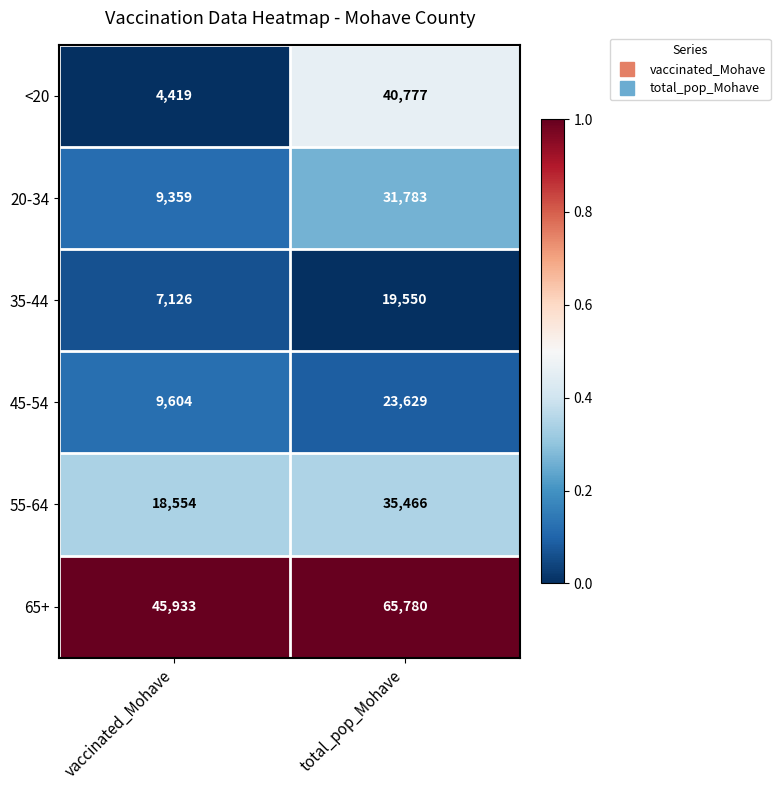

What is the average value of the 20-34 series?

20571